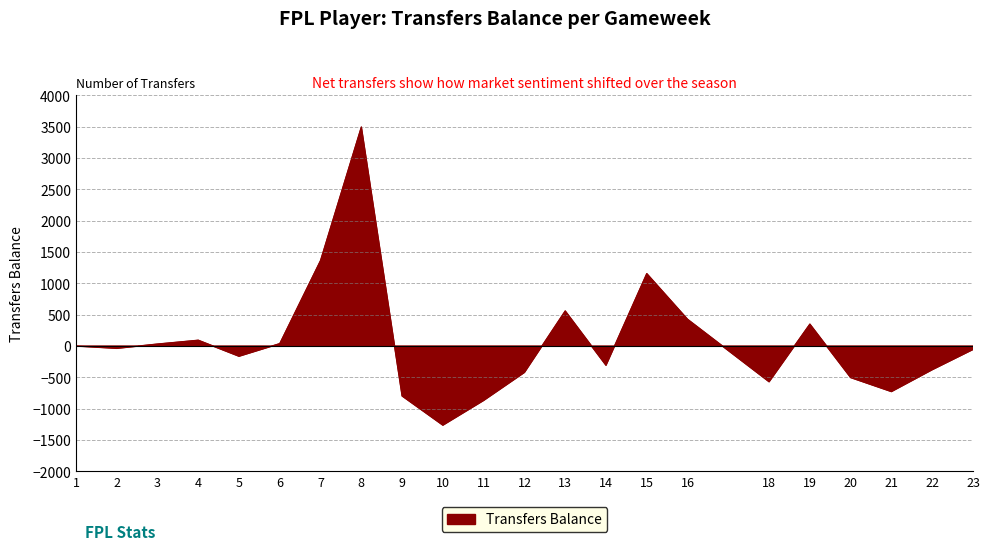

At which category is the sum across all series the highest?

8